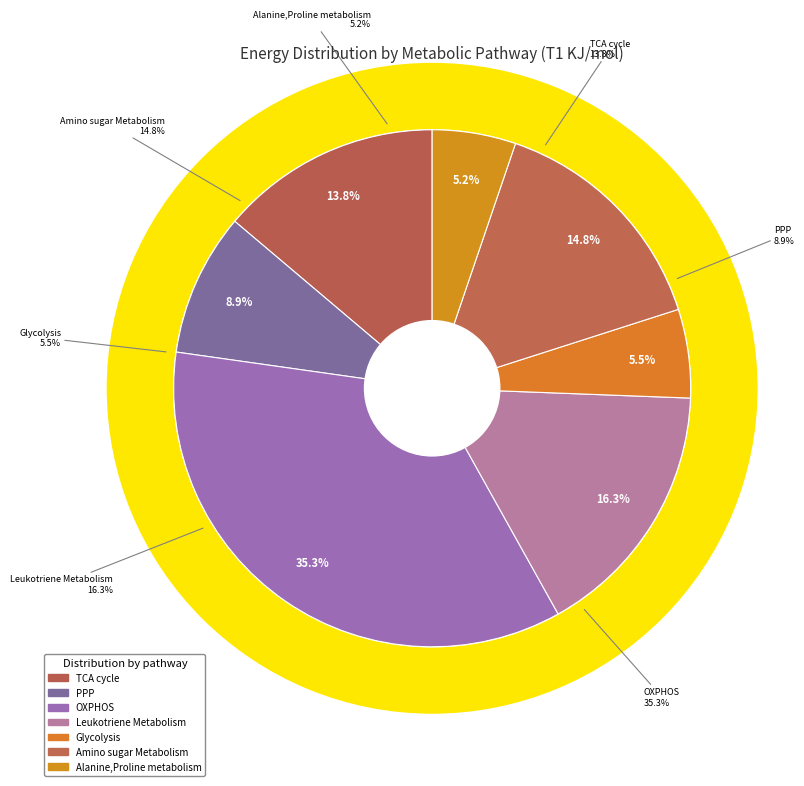

Rank the categories by value from lowest to highest.

Alanine,Proline metabolism, Glycolysis, PPP, TCA cycle, Amino sugar Metabolism, Leukotriene Metabolism, OXPHOS